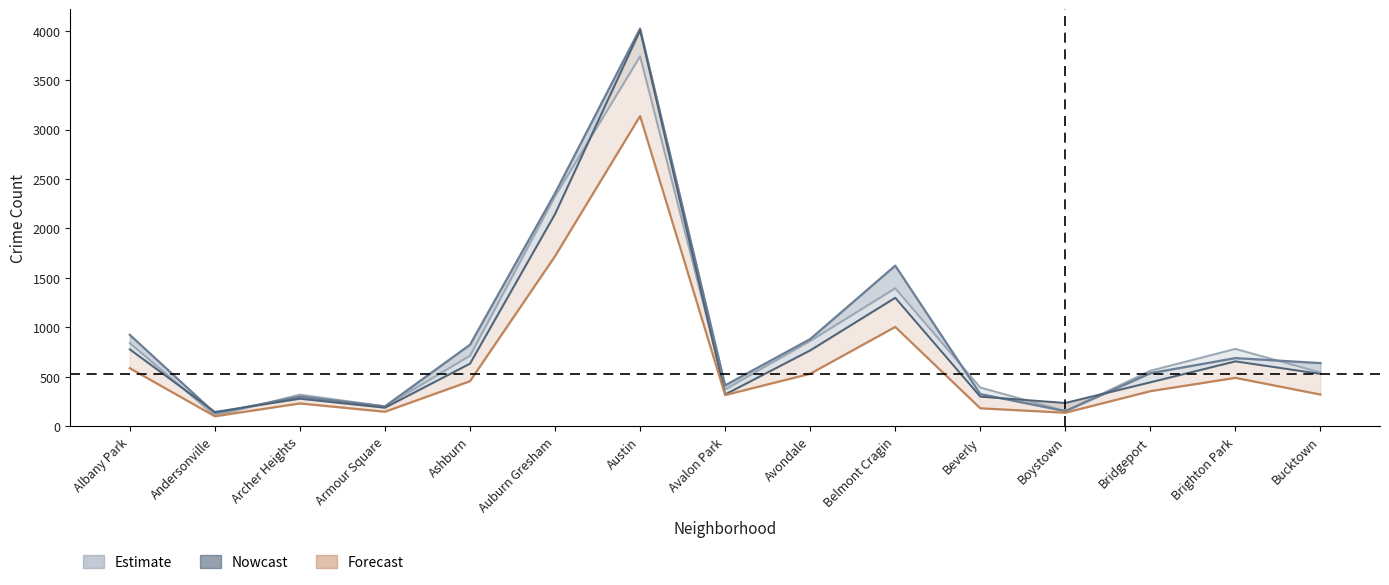

What is the label of the 10th point from the right?

Auburn Gresham